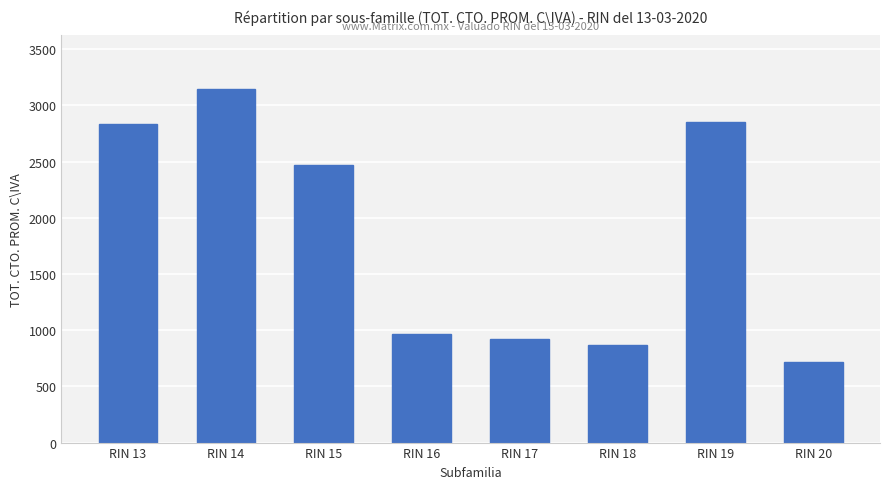

What is the value of the 7th bar from the left?

2850.0